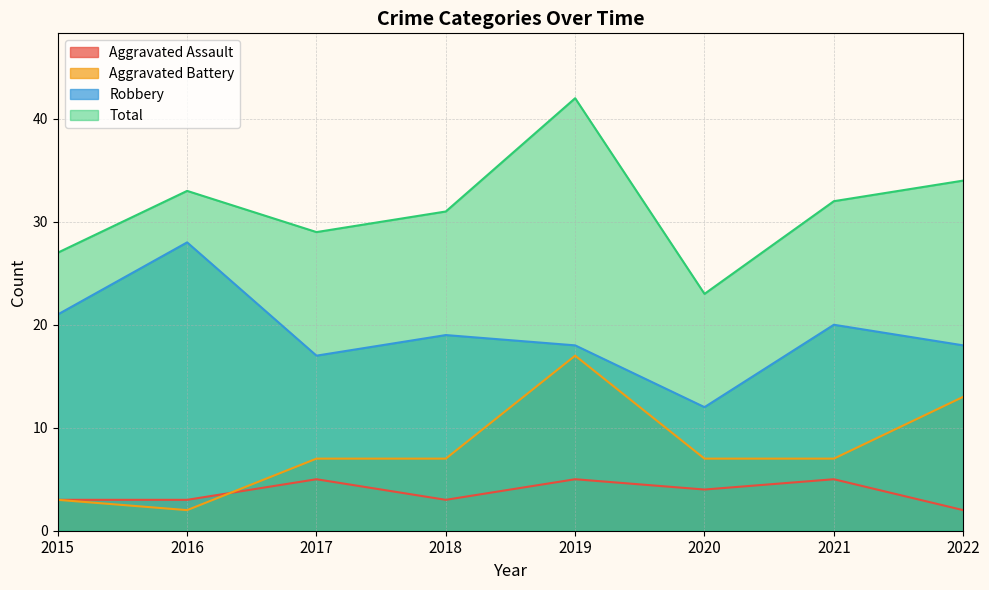

The value of Aggravated Battery at 2018 is 7. True or false?

True